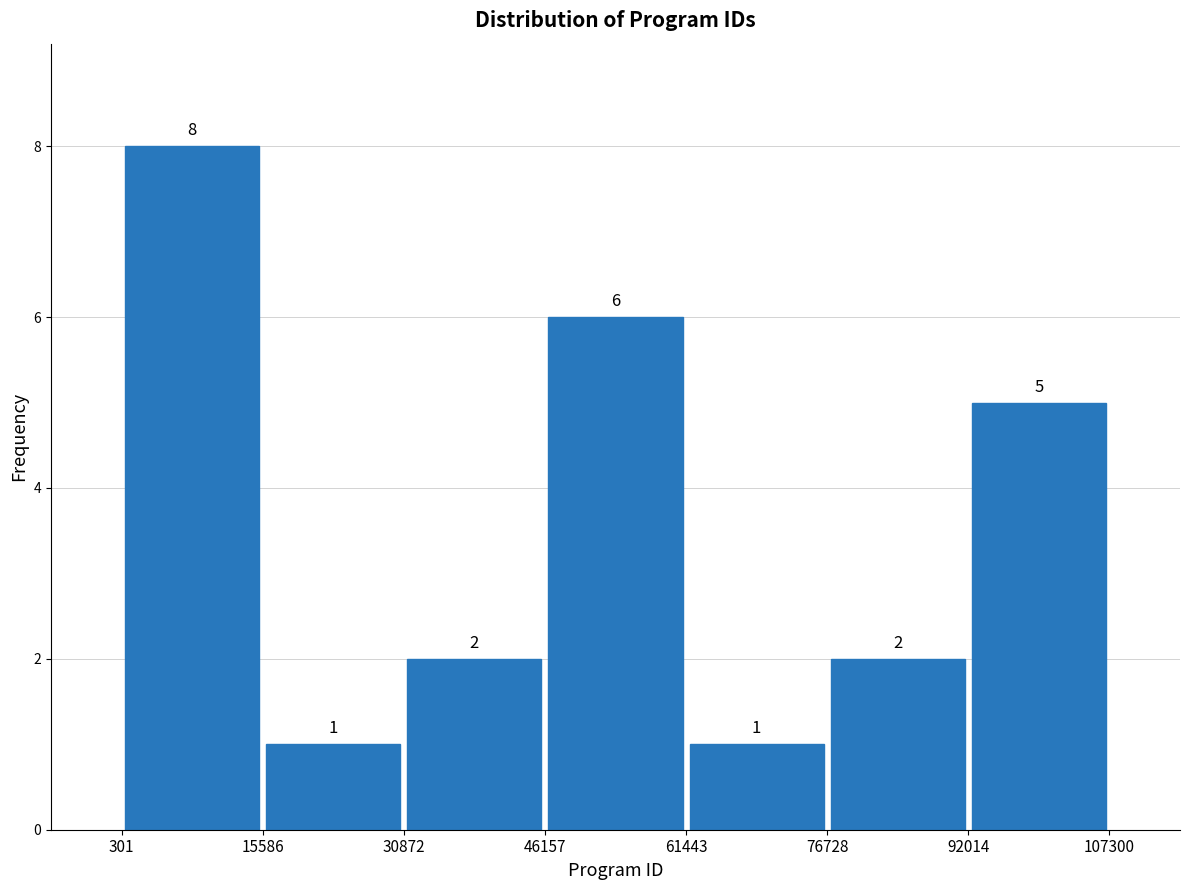

Over which range of the x-axis is the bar tallest?

301 to 15586